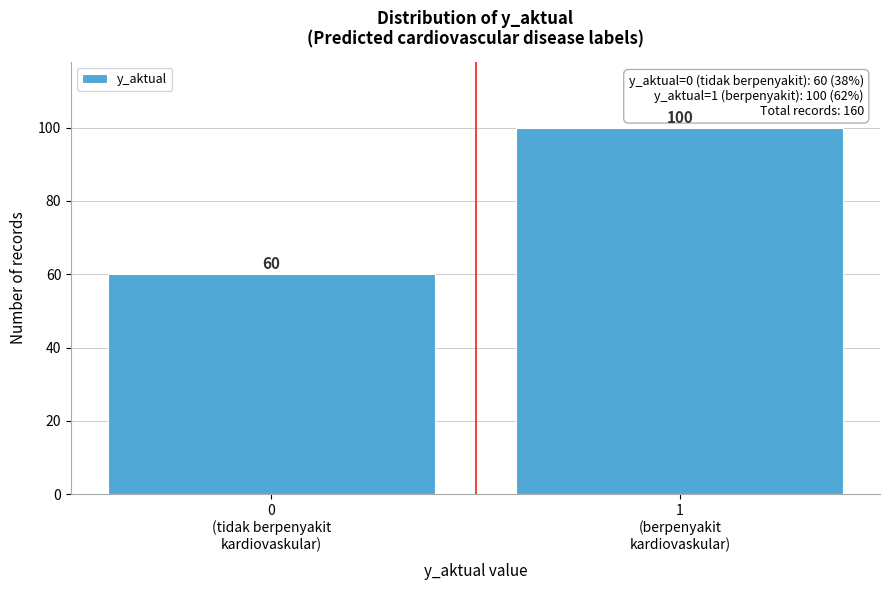

Reading left to right, list all the values displayed in this chart.

60	100